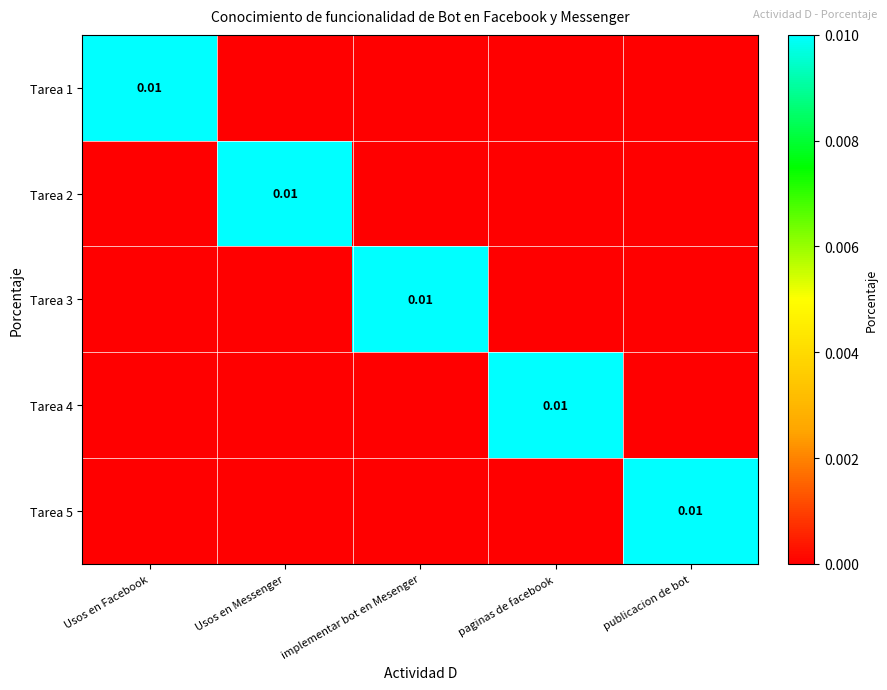

At which category is the sum across all series the highest?

Usos en Facebook